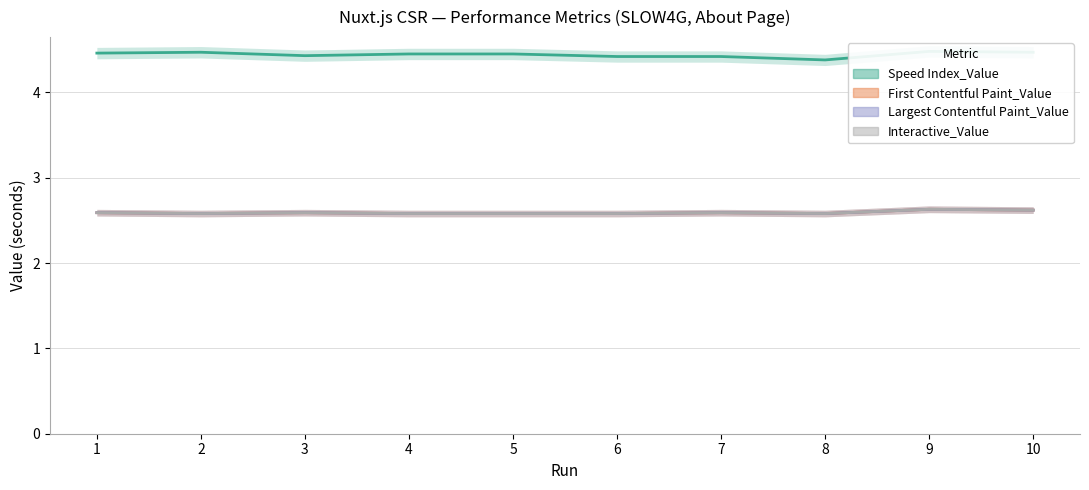

True or false: Speed Index_Value and Interactive_Value cross at least once.

False